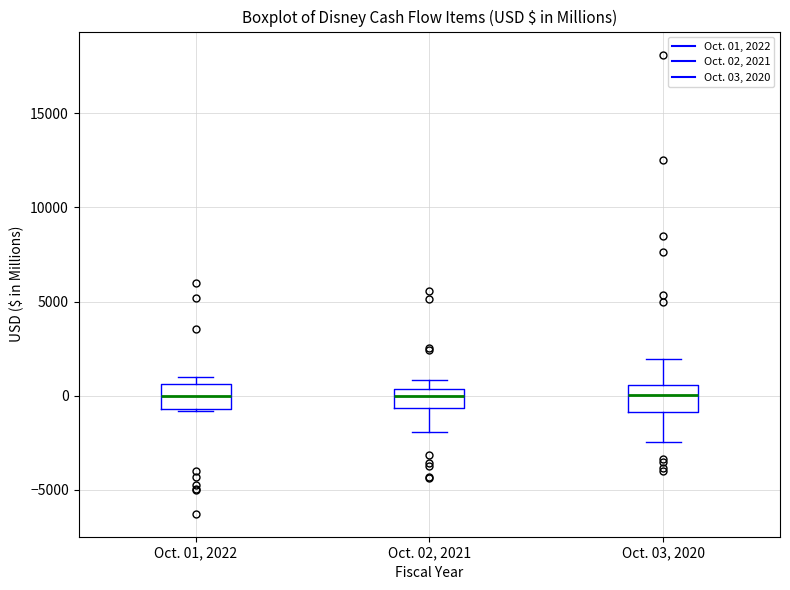

Reading left to right, transcribe this box plot: for each box, give where its median line is, the range the box spans, and where its two whiskers end, as read against the y-axis. The values are not printed on the chart, so give them approximately, as read against the axis.

Oct. 01, 2022: median 0, box -500 to 500, whiskers -1000 to 1000
Oct. 02, 2021: median 0, box -500 to 500, whiskers -2000 to 1000
Oct. 03, 2020: median 0, box -1000 to 500, whiskers -2500 to 2000